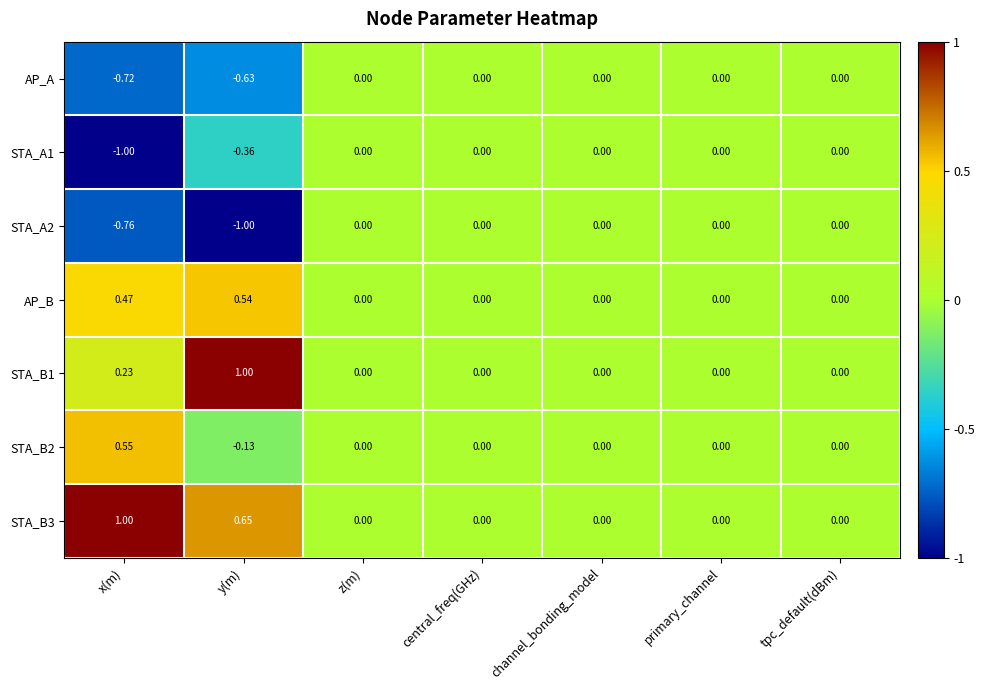

Count the number of data series in this chart.

7